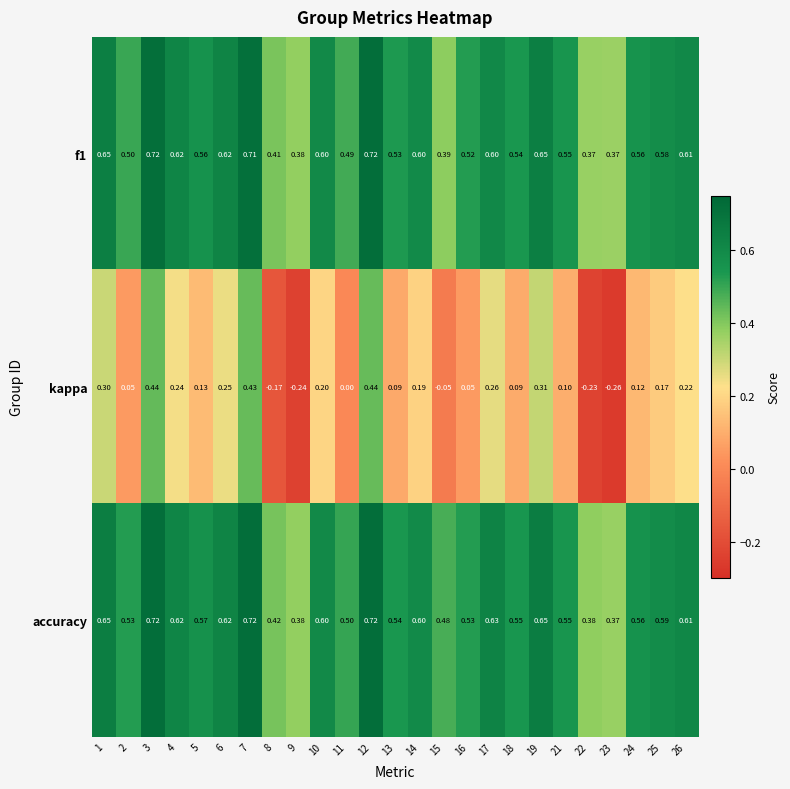

Is the value of accuracy at 1 greater than the value of kappa at 13?

Yes